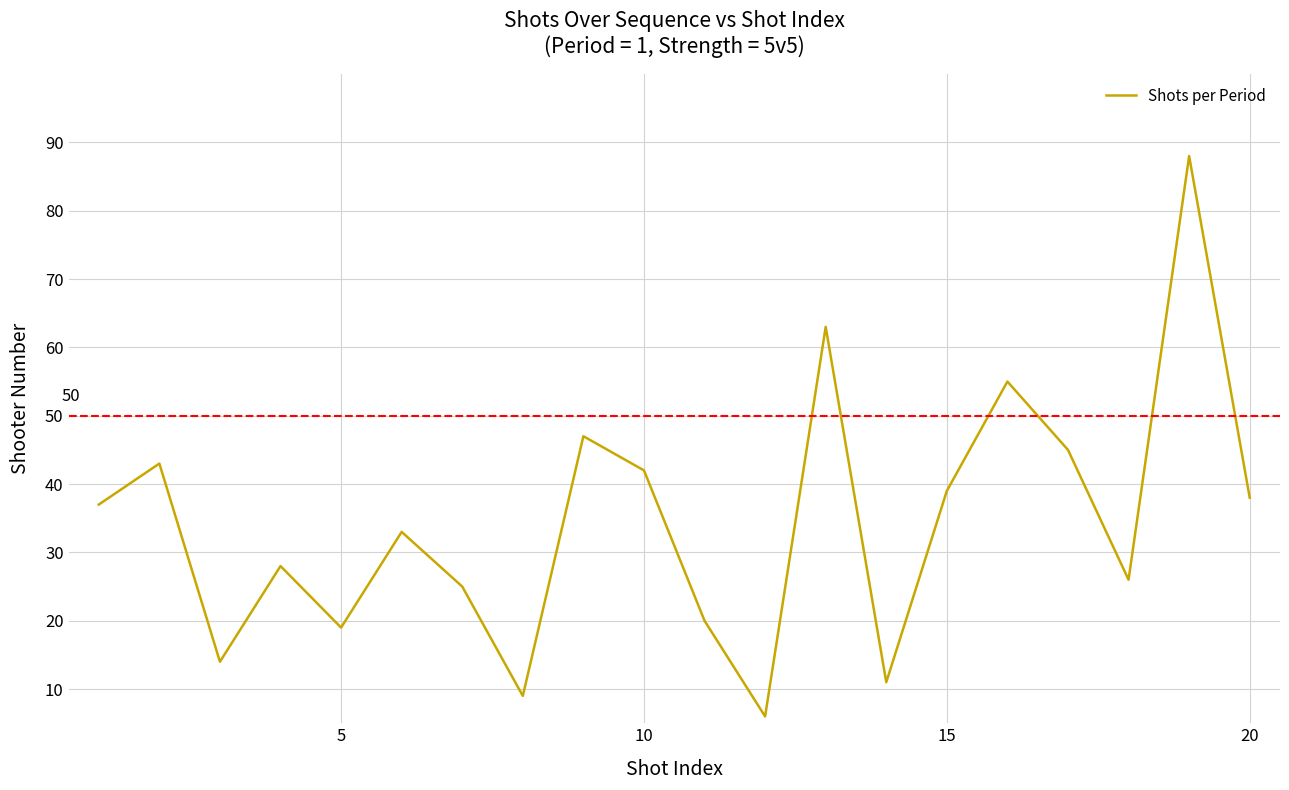

Reading right to left, transcribe all the data shown in this chart.

38	88	26	45	55	39	11	63	6	20	42	47	9	25	33	19	28	14	43	37